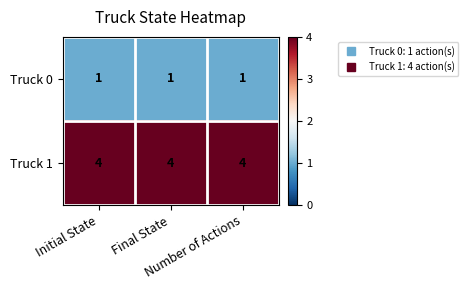

List the series in order of their peak value, lowest first.

Truck 0, Truck 1